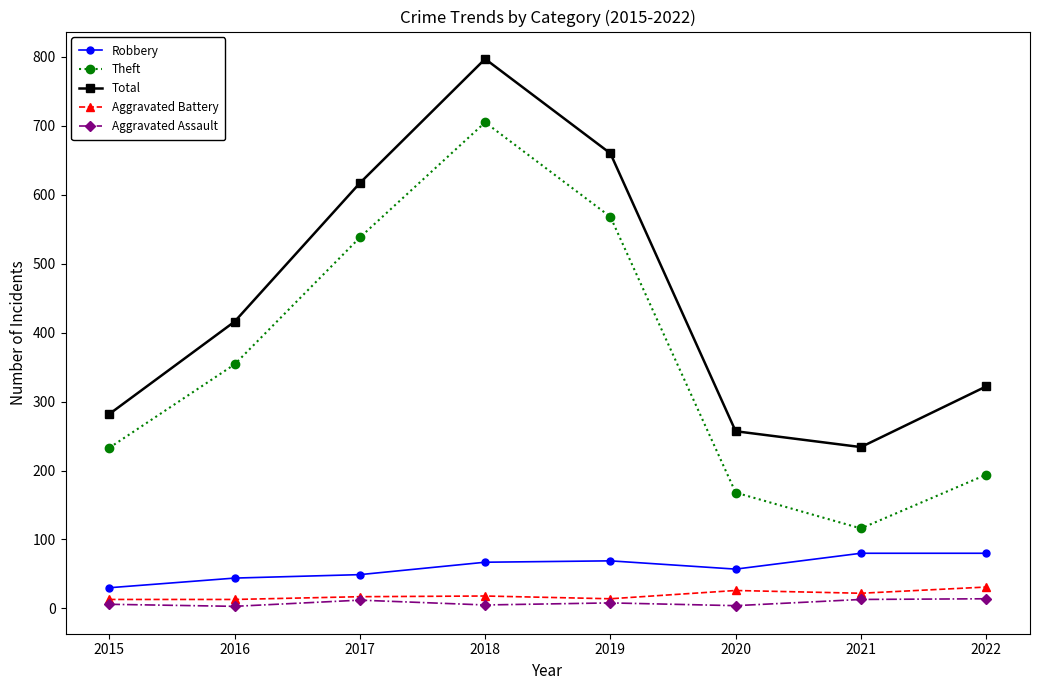

Which series changed the most between 2016 and 2018?

Total